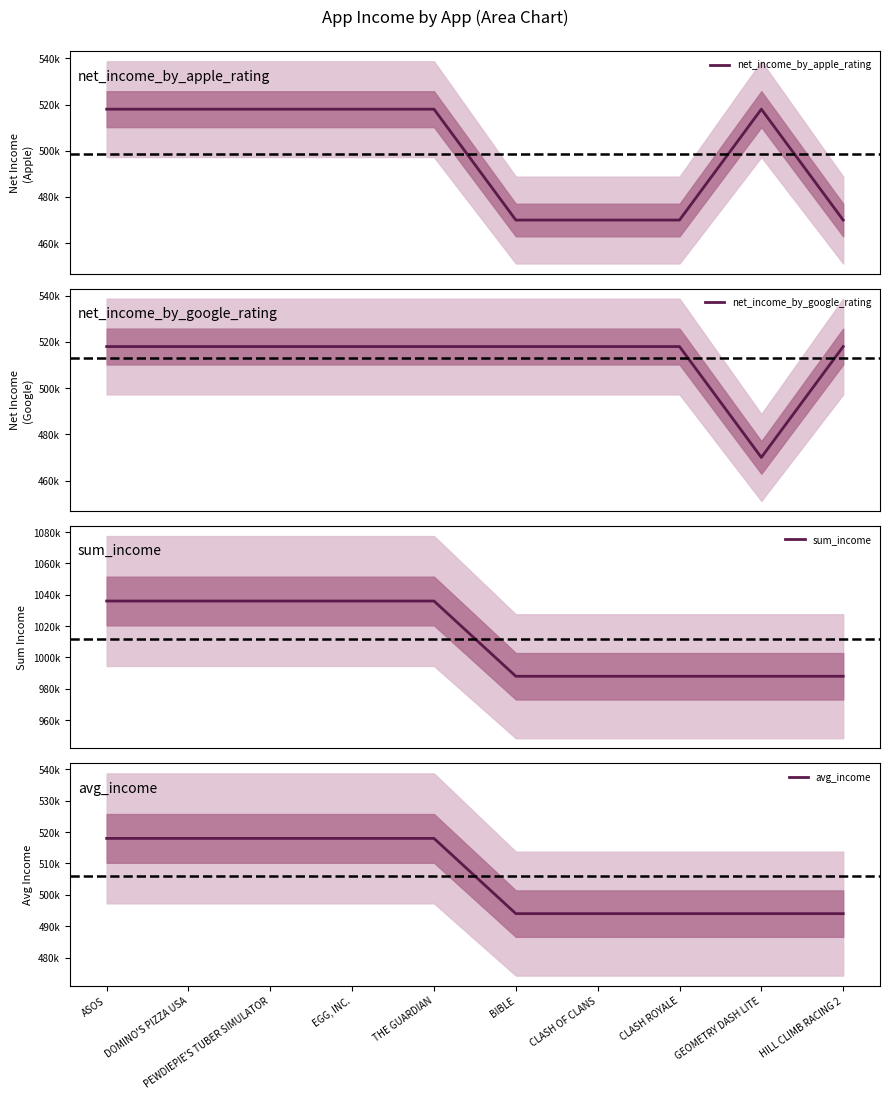

The value of net_income_by_google_rating at ASOS is 518000. True or false?

True